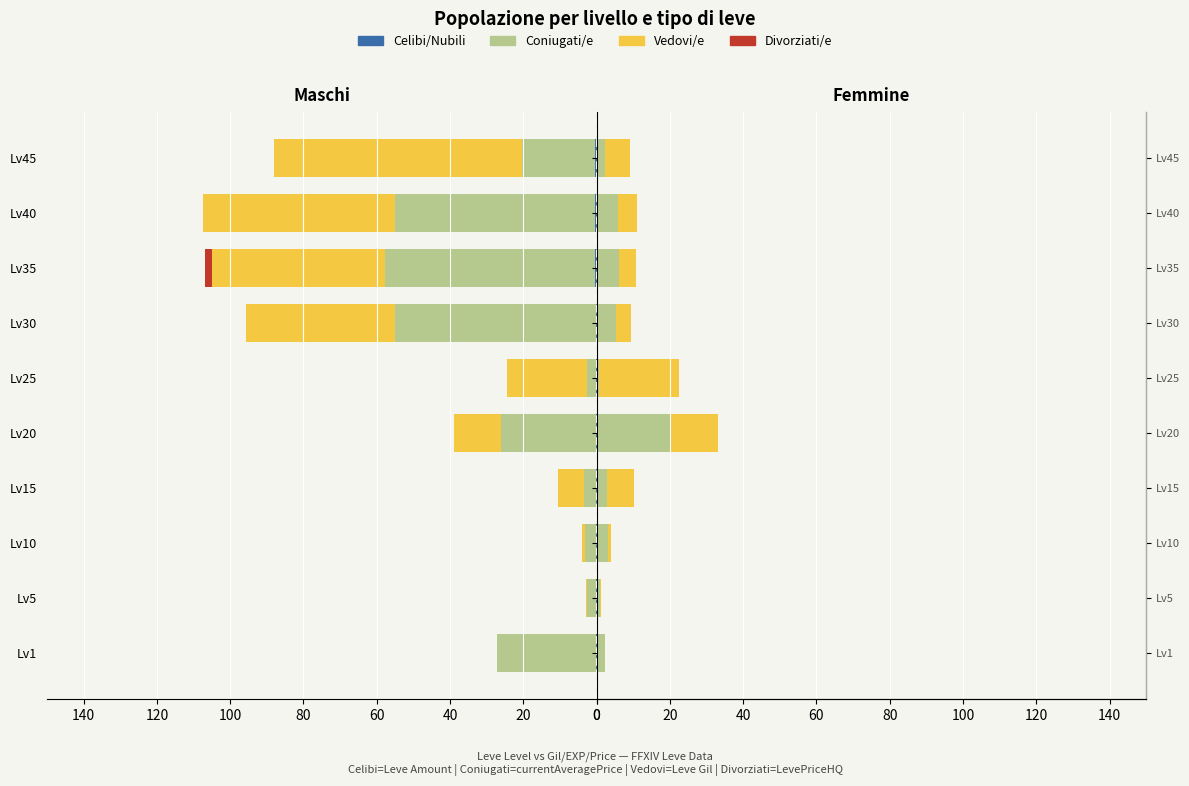

What is the value of the Coniugati/e bar at the 3rd from the left?

2.9